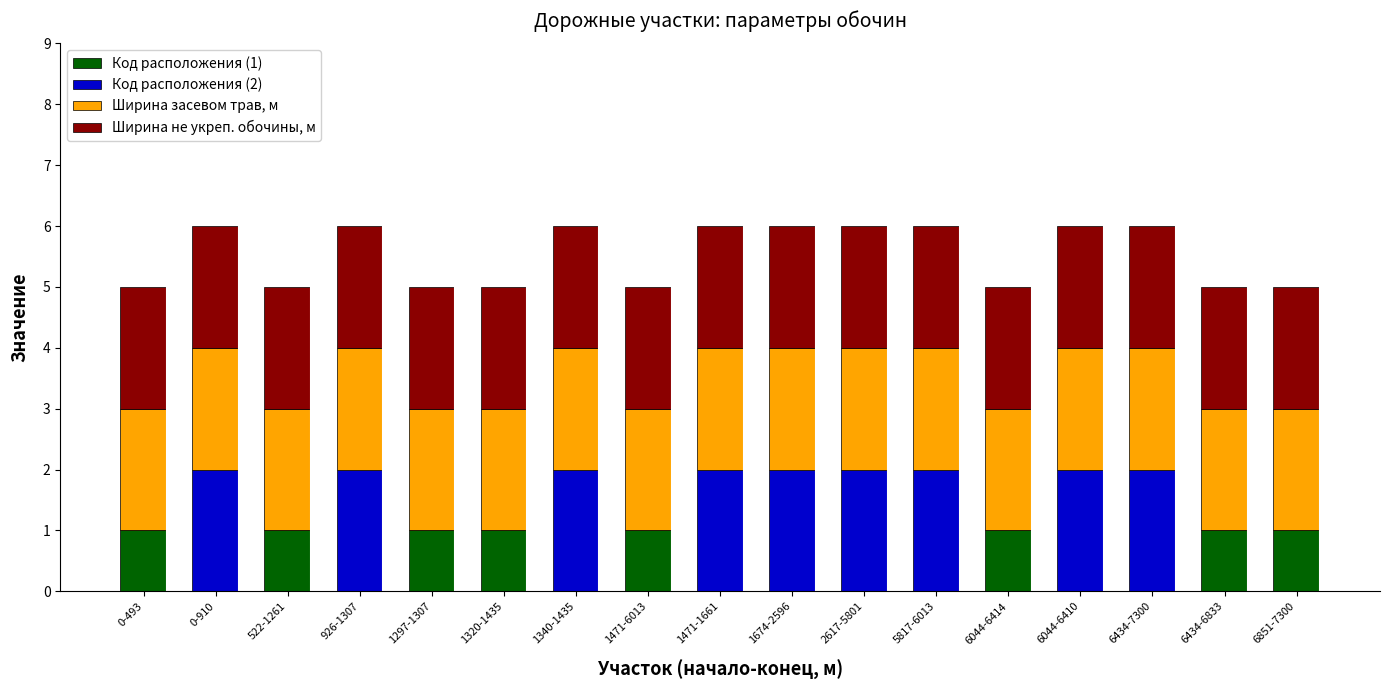

What is the total value across all series at 1297-1307?

5